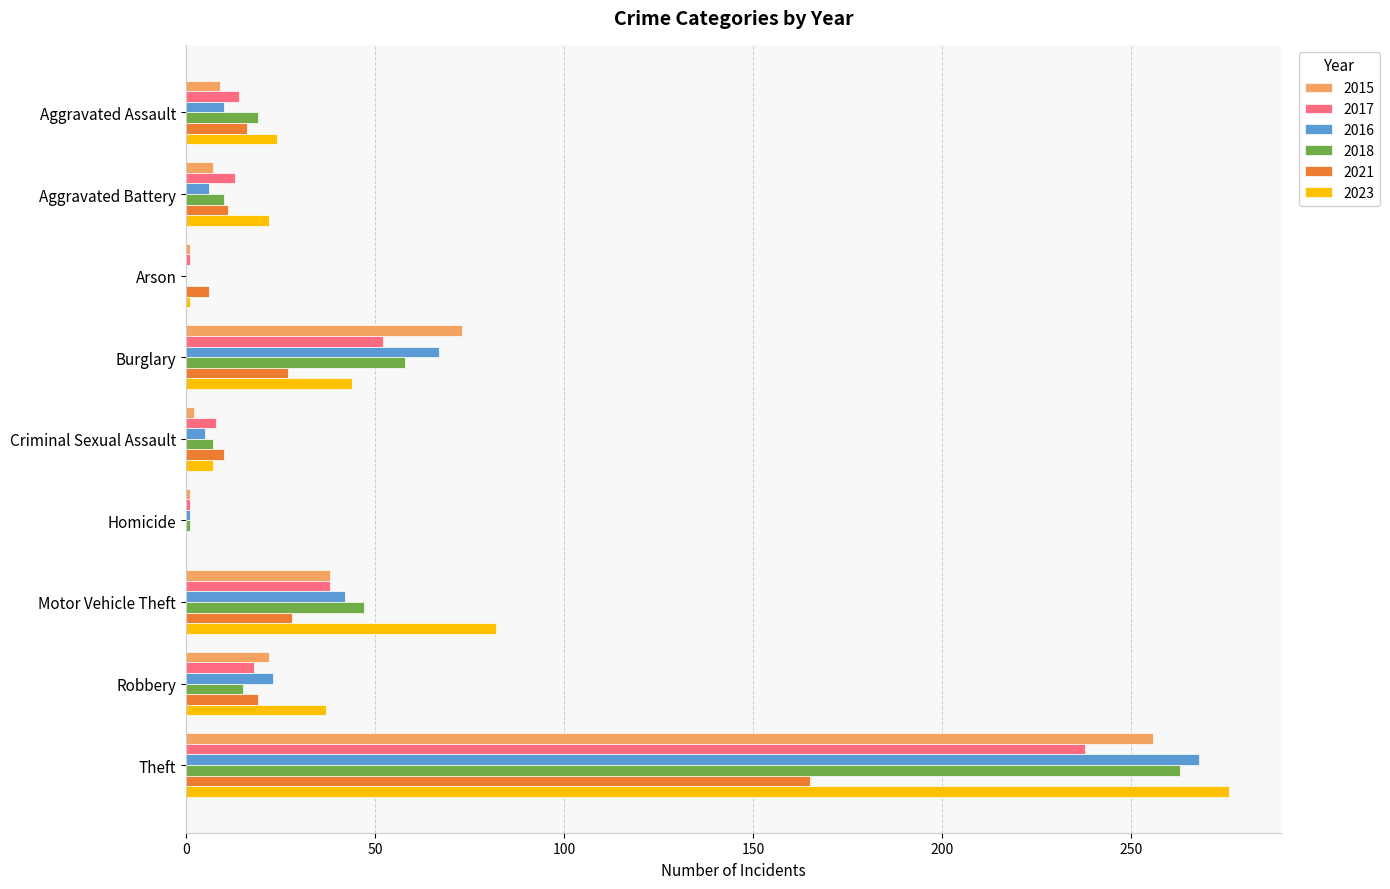

What is the maximum value shown in the chart?

276